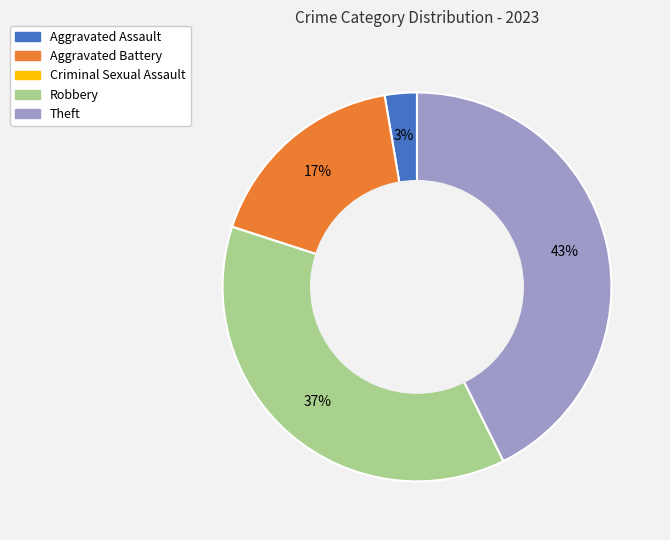

True or false: Theft accounts for 43% of the total.

True